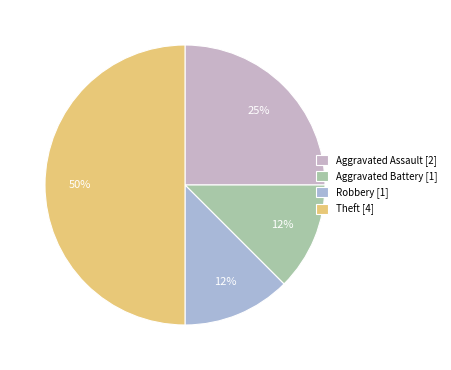

How many slices are in this pie chart?

4